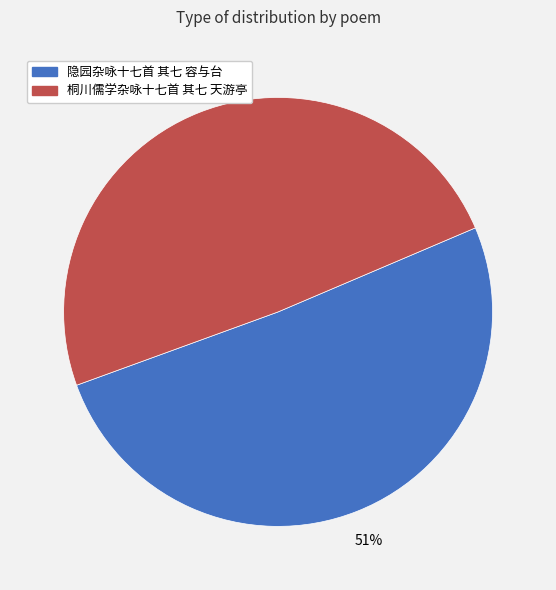

What is the ratio of the value at 隐园杂咏十七首 其七 容与台 to the value at 桐川儒学杂咏十七首 其七 天游亭?

1.0